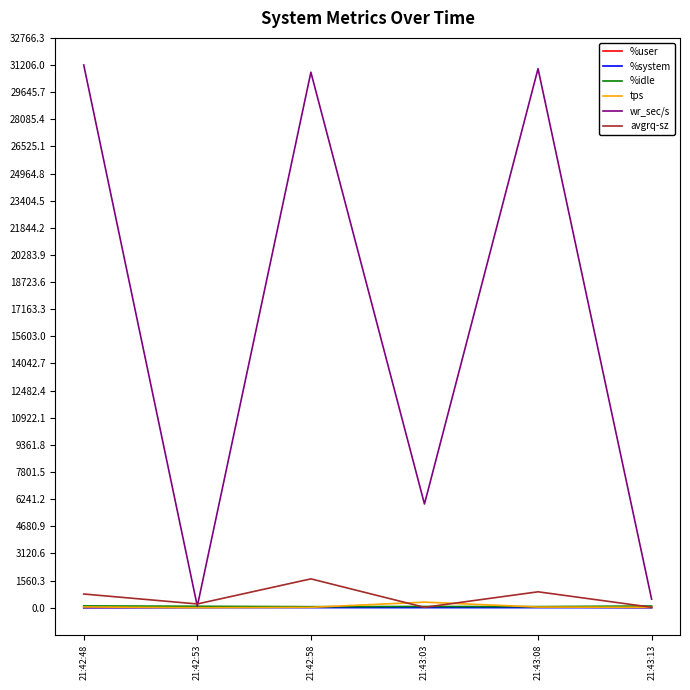

Which series has the widest spread of values?

wr_sec/s